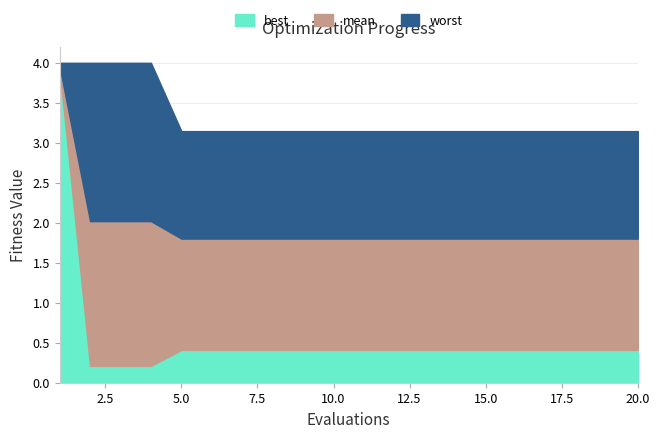

What is the total value across all series at 4?

6.2